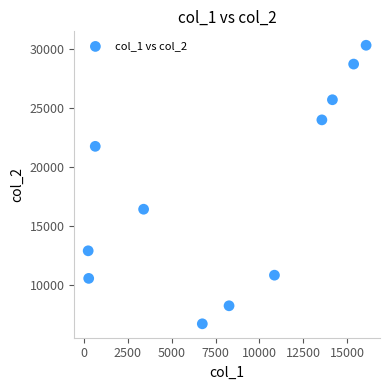

What is the range of X values (max minus min)?

15862